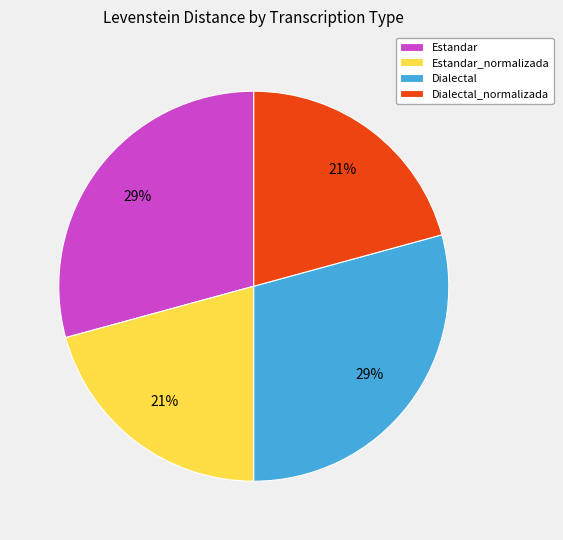

To the nearest percent, what portion does Dialectal represent?

29%